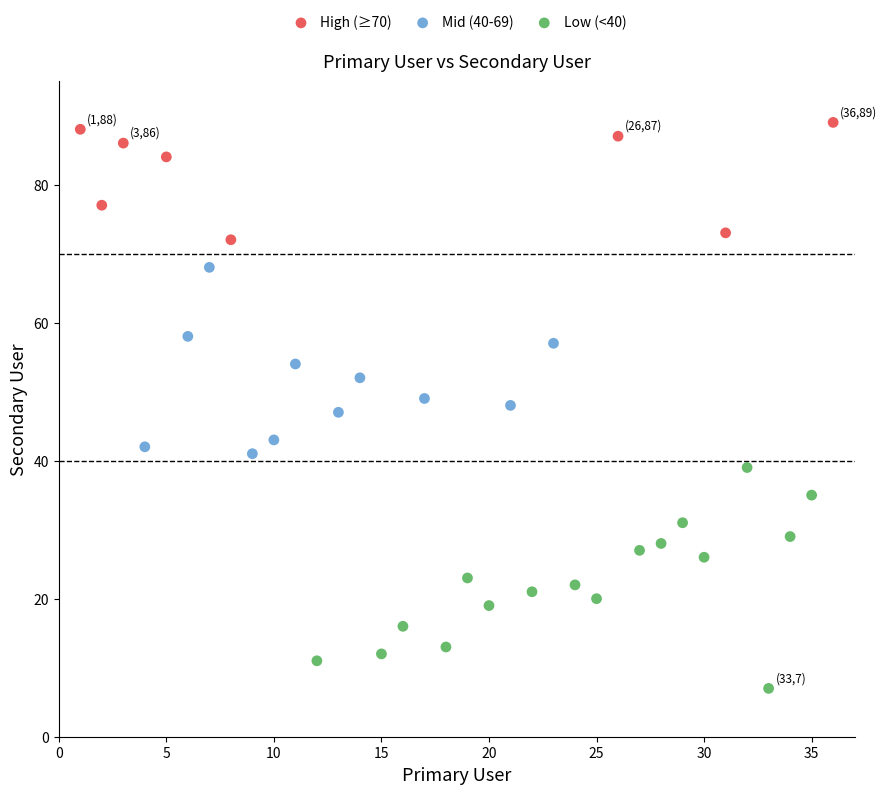

Which series contains the lowest Y value?

Low (<40)